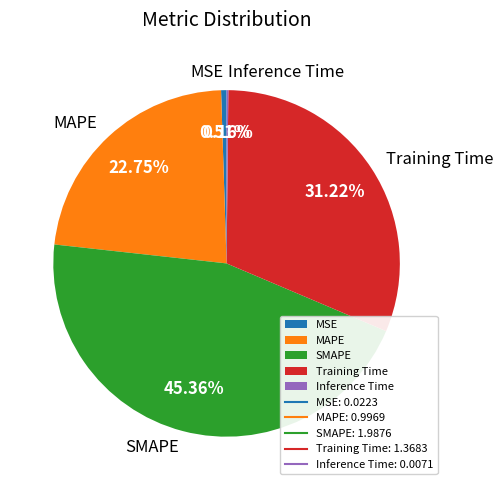

Do Training Time and MSE together represent more than half of the pie?

No